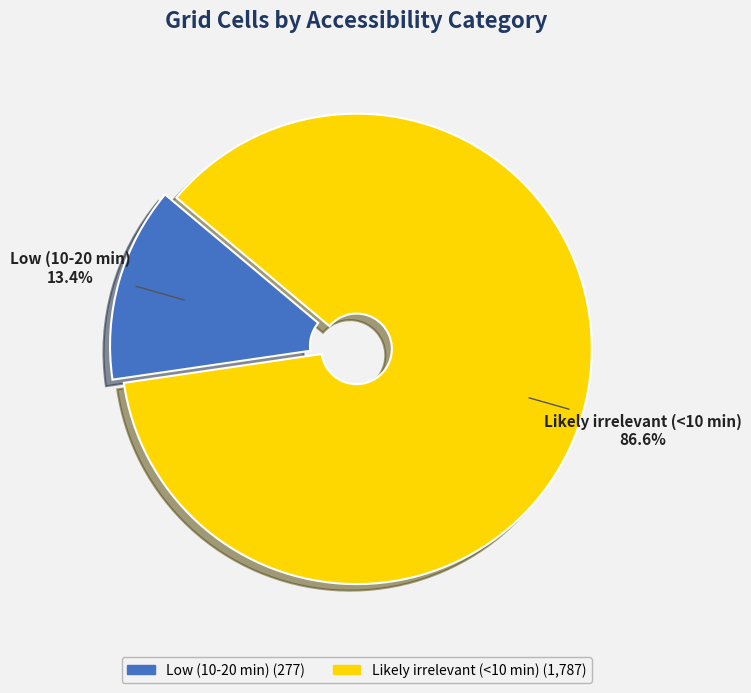

To the nearest percent, what is the difference between the largest and smallest slice percentages?

73%